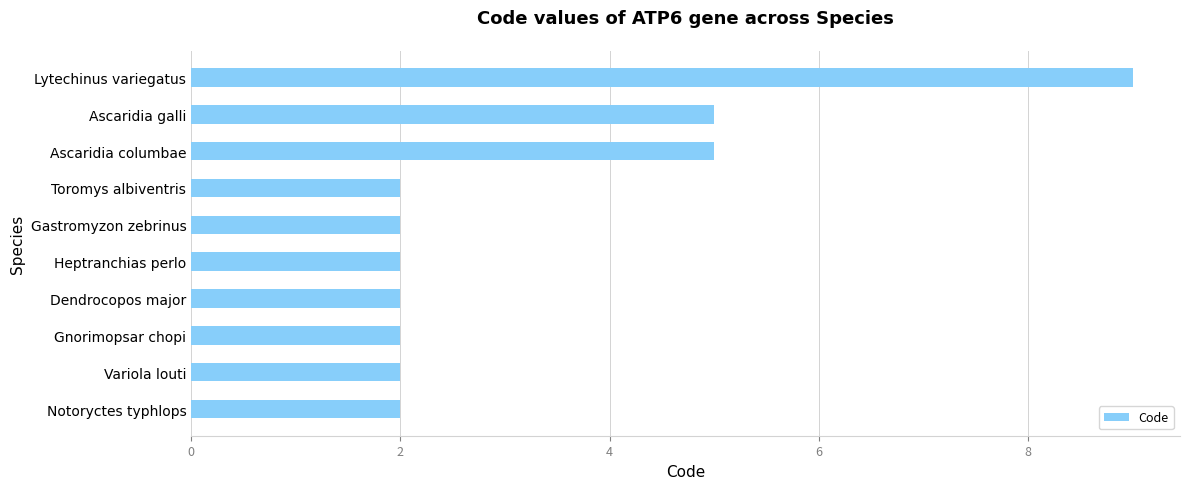

How many bars are there in total?

10